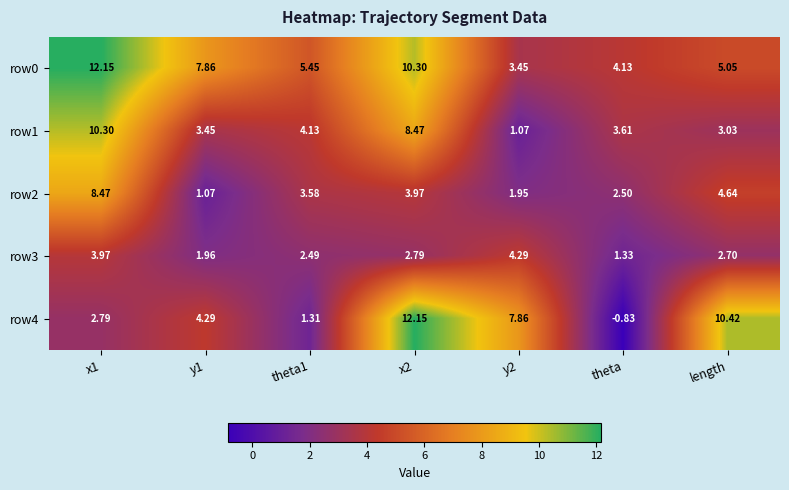

At which category does the chart reach its minimum across all series?

theta